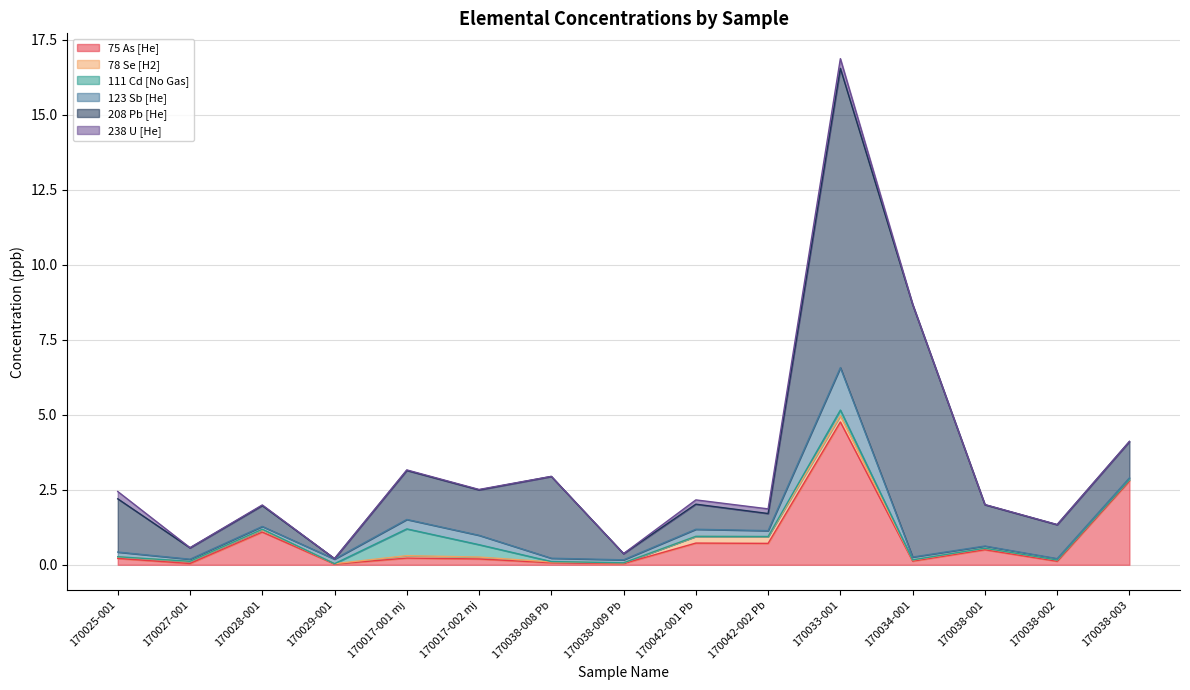

How many interior local valleys does the 123 Sb [He] series have?

4